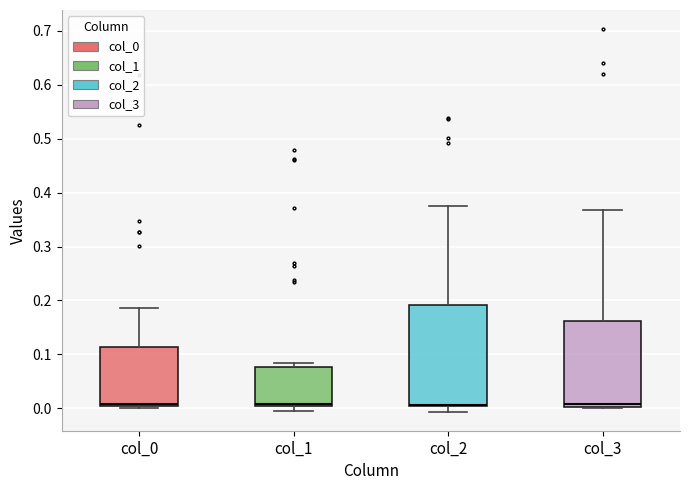

Comparing the boxes themselves (not the whiskers), which one is the tallest?

col_2